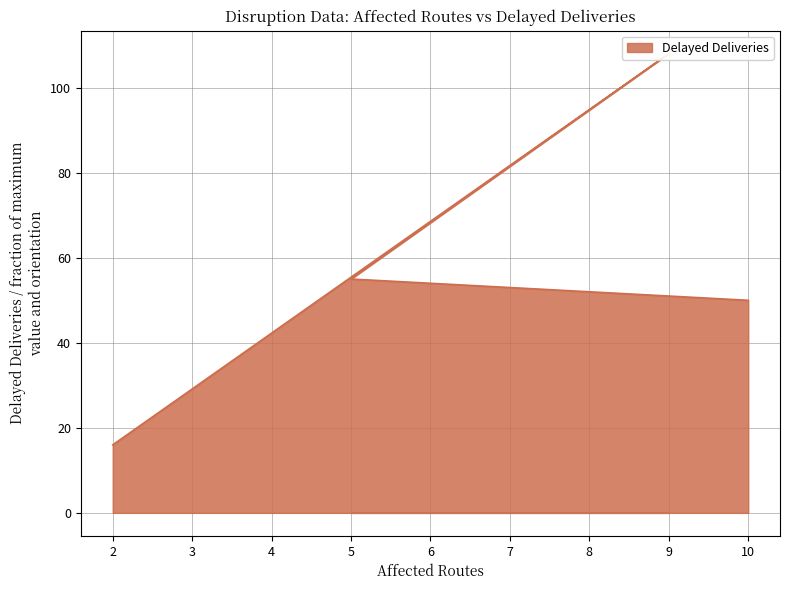

How many series are shown in this chart?

1